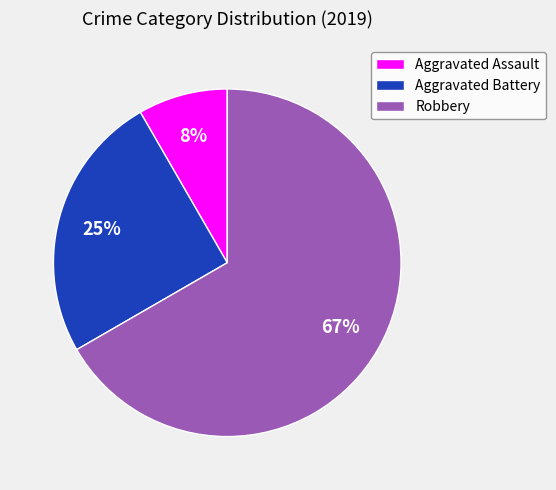

Between Aggravated Assault and Aggravated Battery, which is larger?

Aggravated Battery